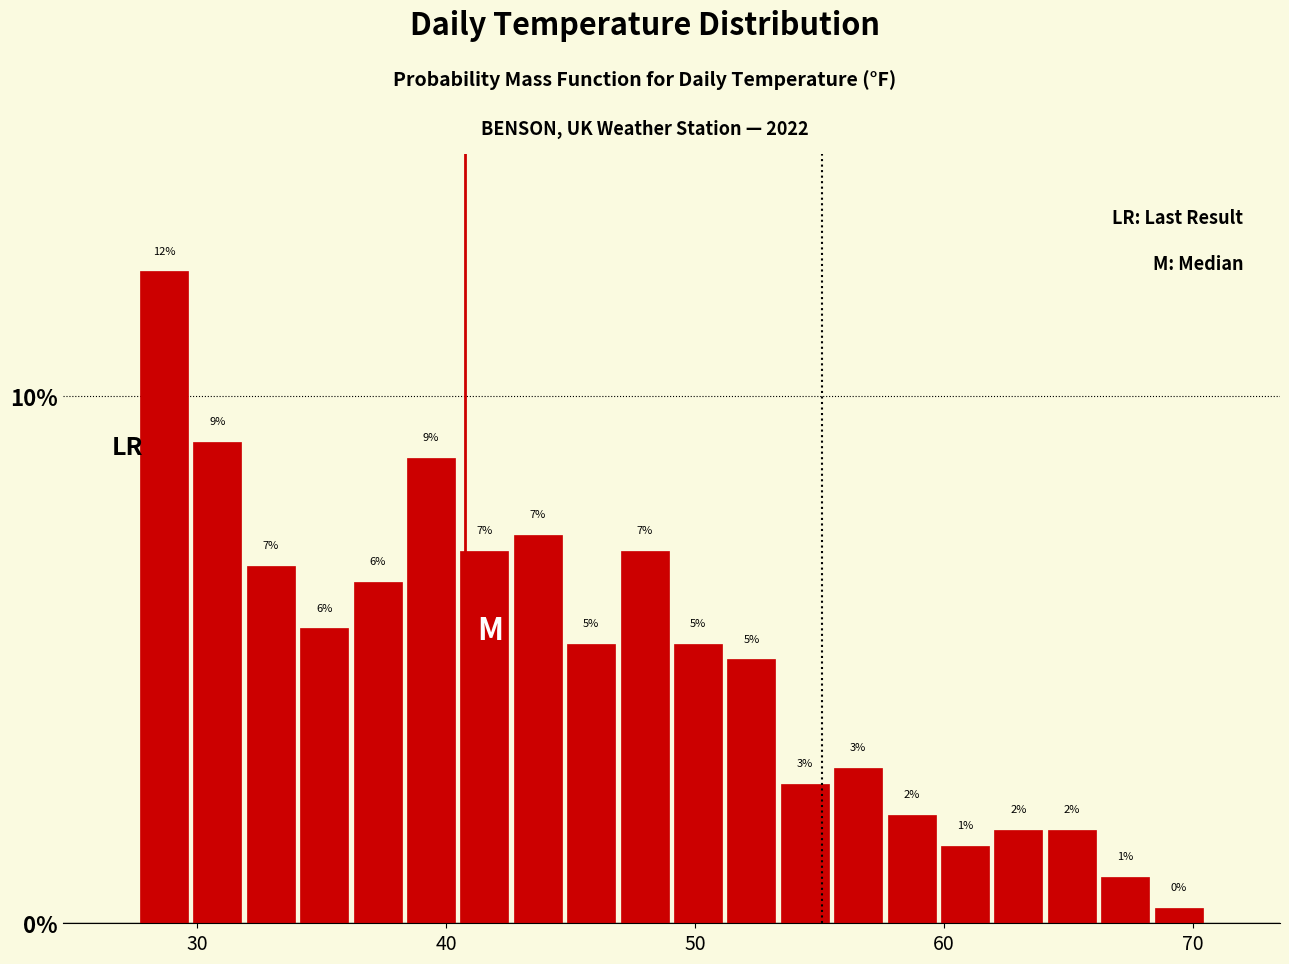

Read against the x-axis, roughly where is the centre of the tallest bar?

29